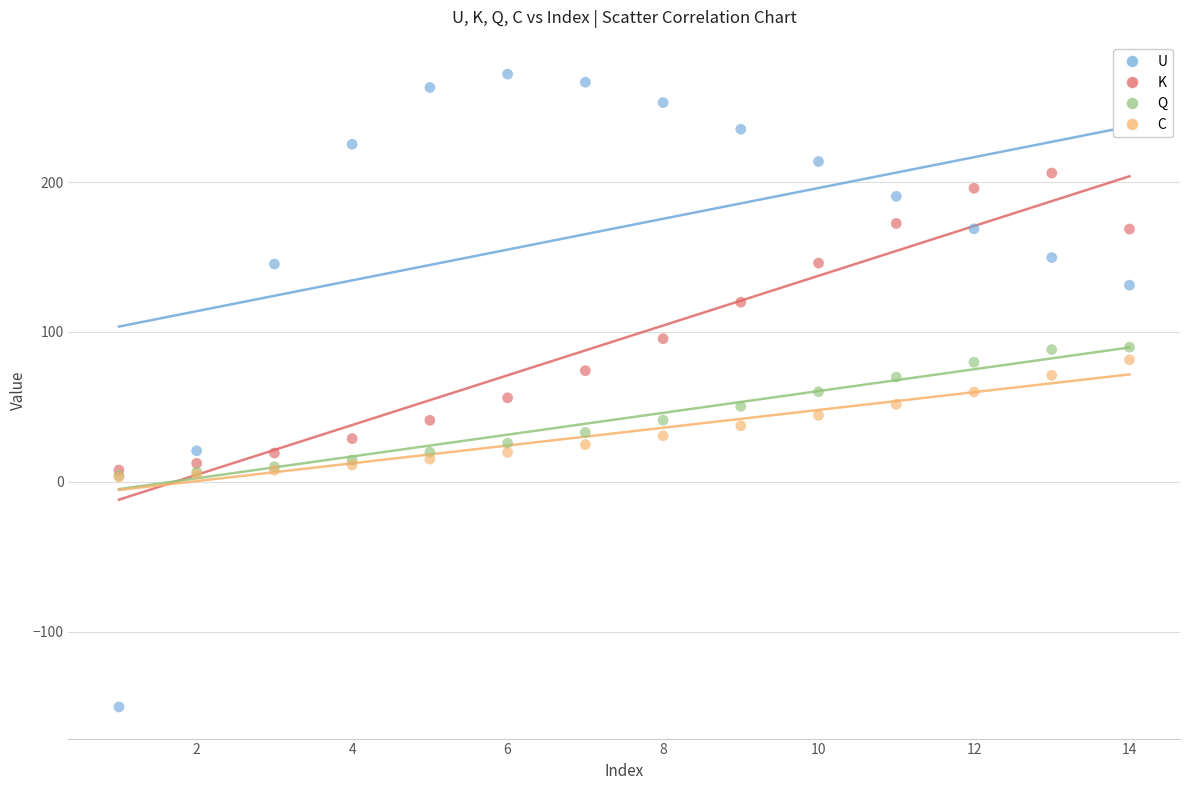

Which series has the widest spread of Y values?

U